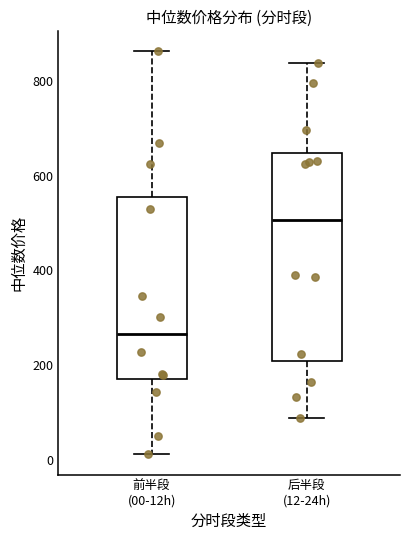

Which box is the tallest, from its lower edge to its upper edge?

后半段 (12-24h)